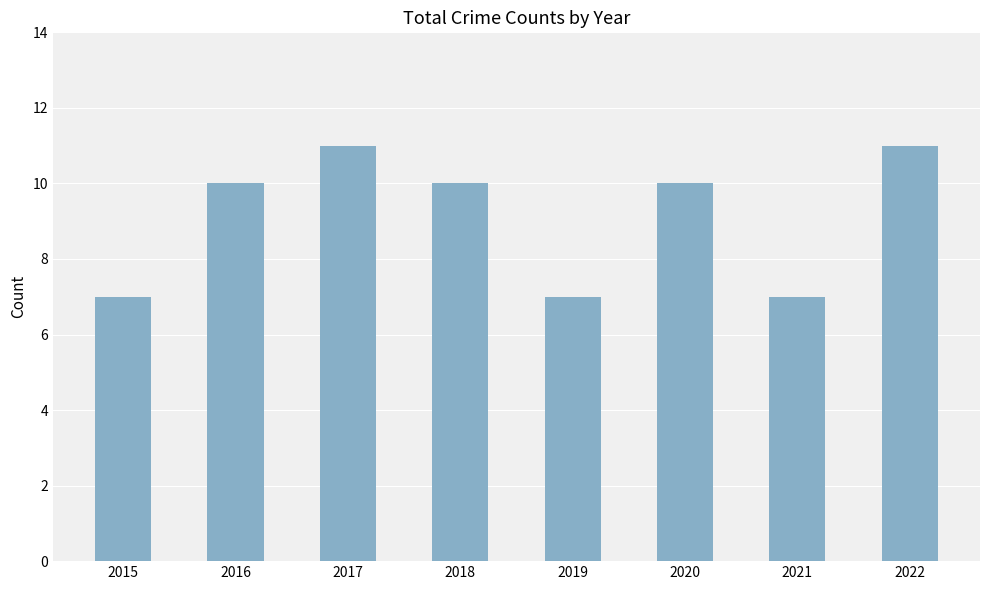

Approximately how many times larger is the value at 2016 compared to 2020?

1.0